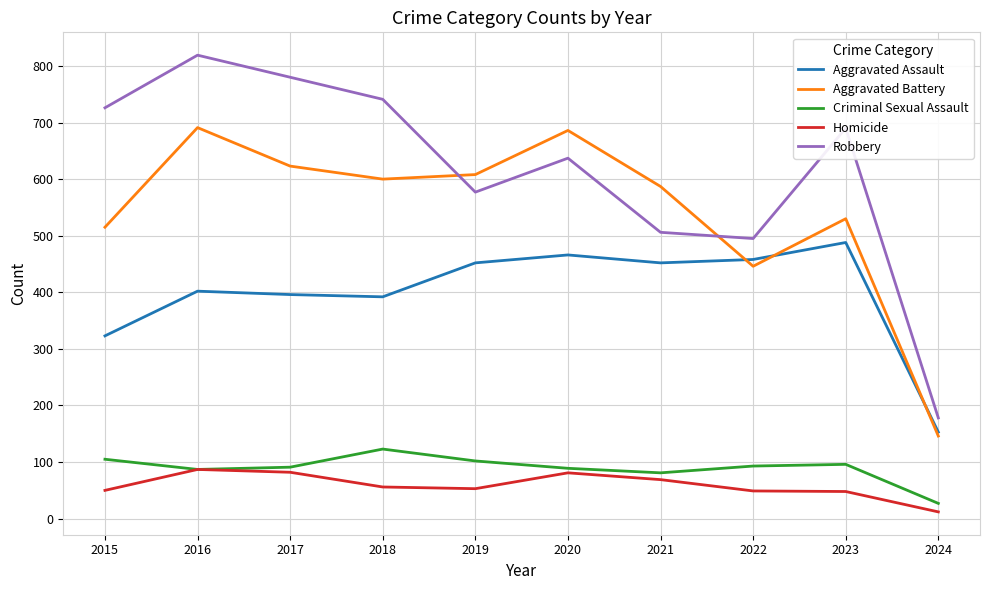

The value of Homicide at 2020 is 81. True or false?

True